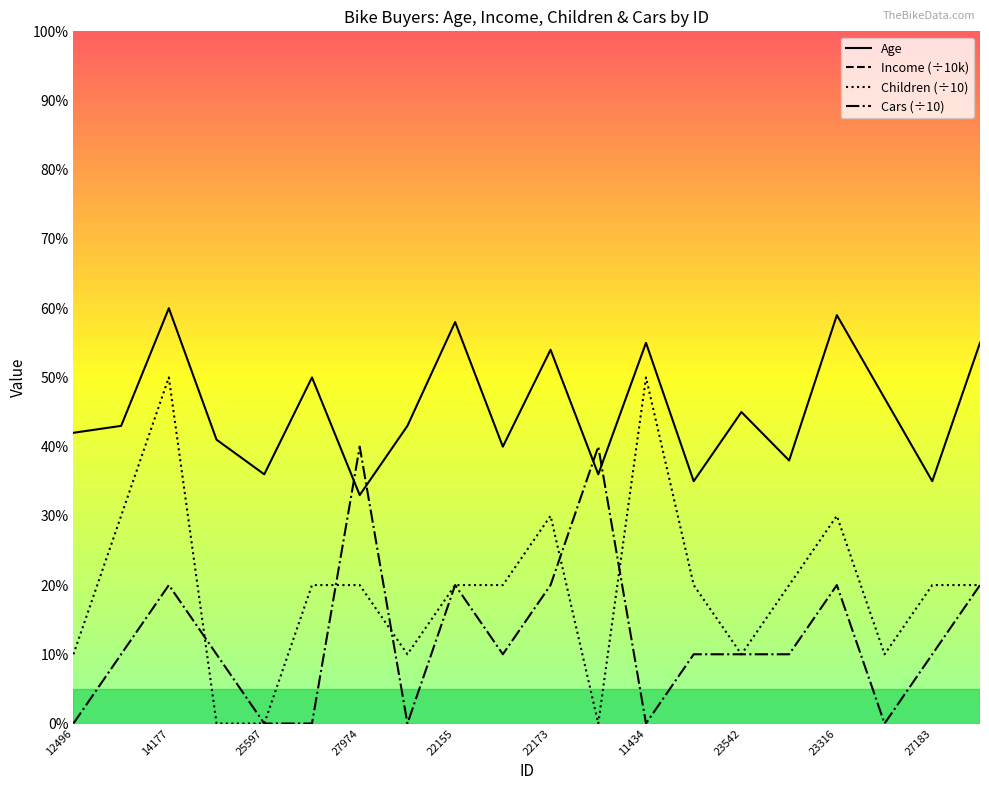

Where does the Income (÷10k) series first go above 4?

14177